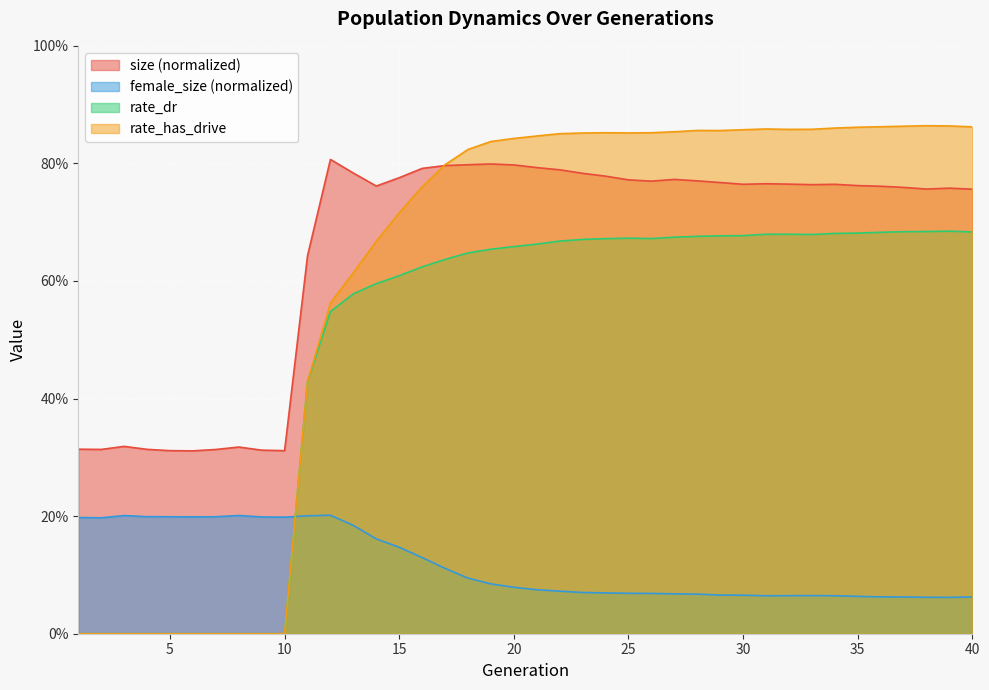

Which category has the lowest value in the female_size series?

39